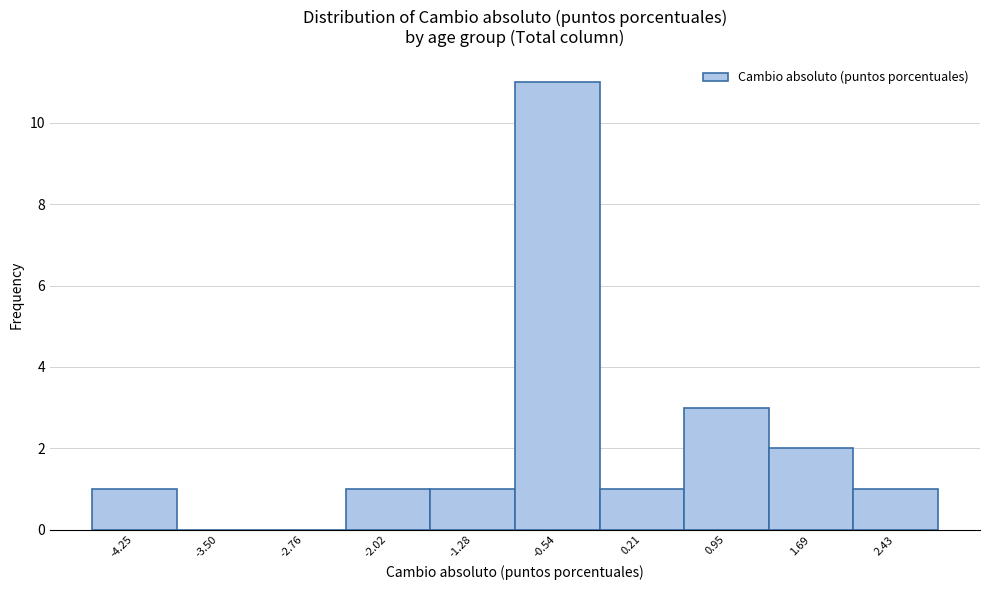

Reading right to left, list all the values displayed in this chart.

2.43=1	1.69=2	0.95=3	0.21=1	-0.54=11	-1.28=1	-2.02=1	-2.76=0	-3.50=0	-4.25=1